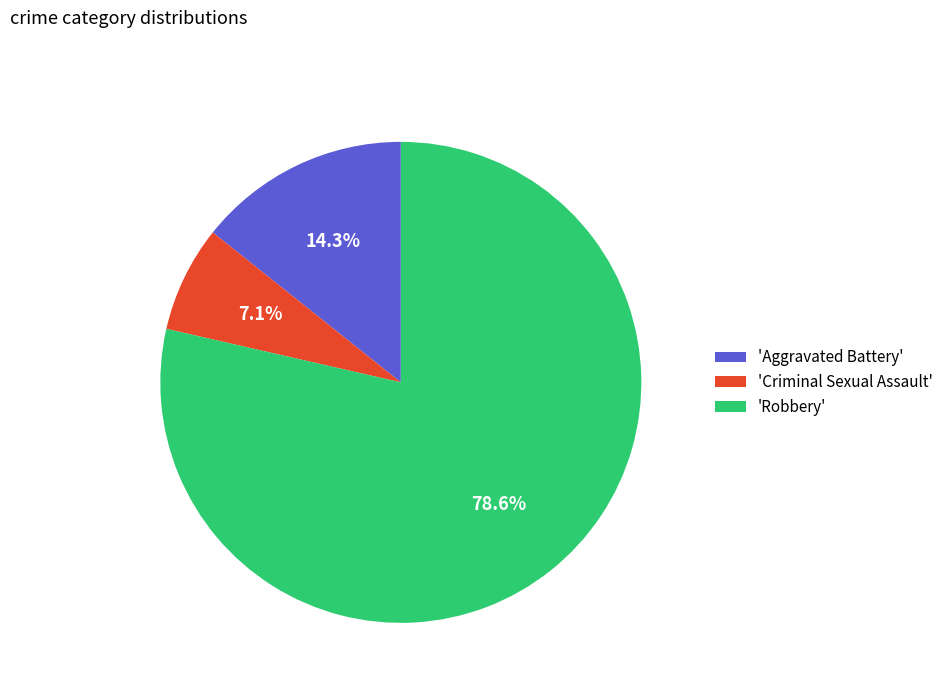

Does any single category account for the majority?

Yes